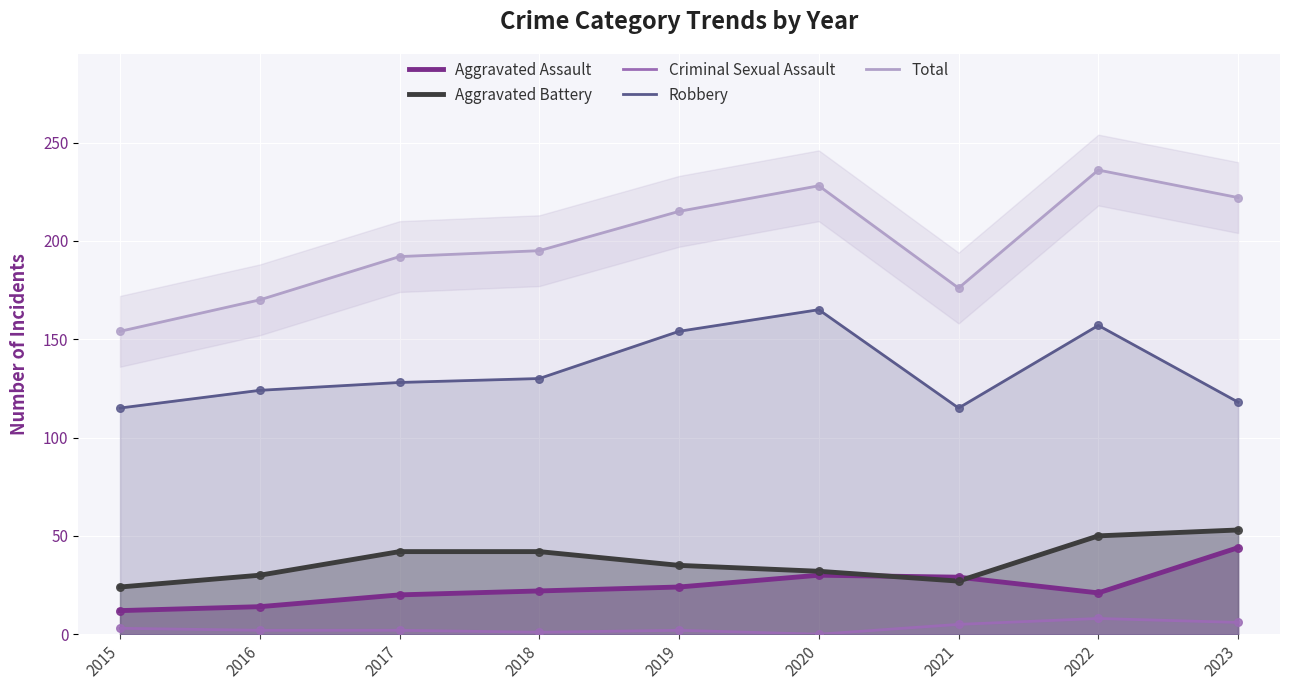

Which series has the largest Y range (max minus min)?

Total